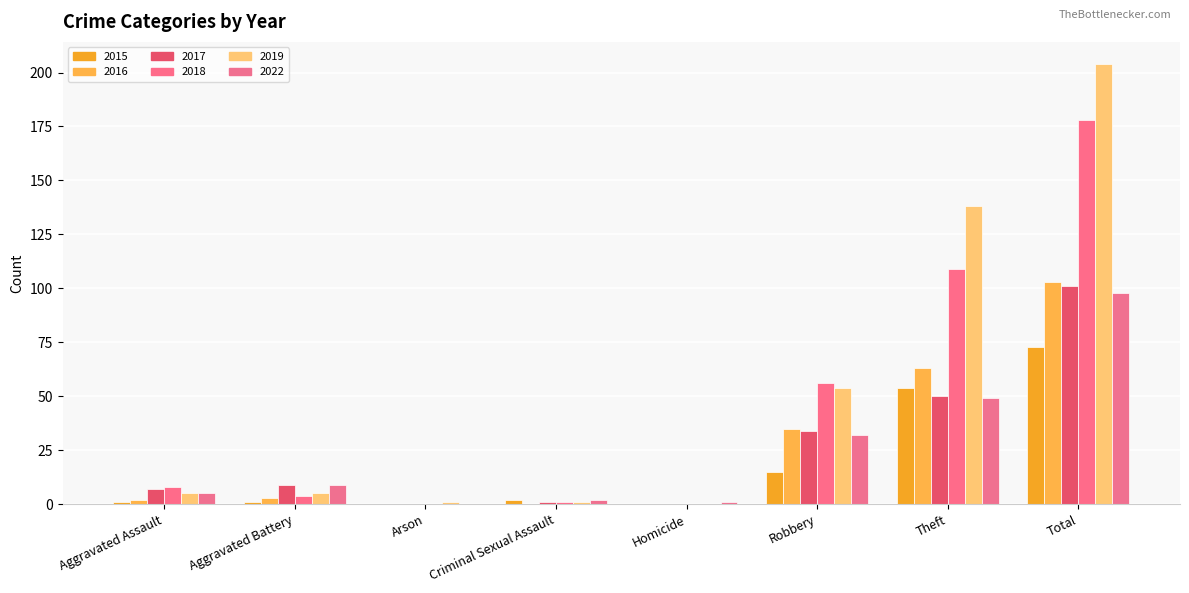

What is the label of the 7th bar from the right?

Aggravated Battery